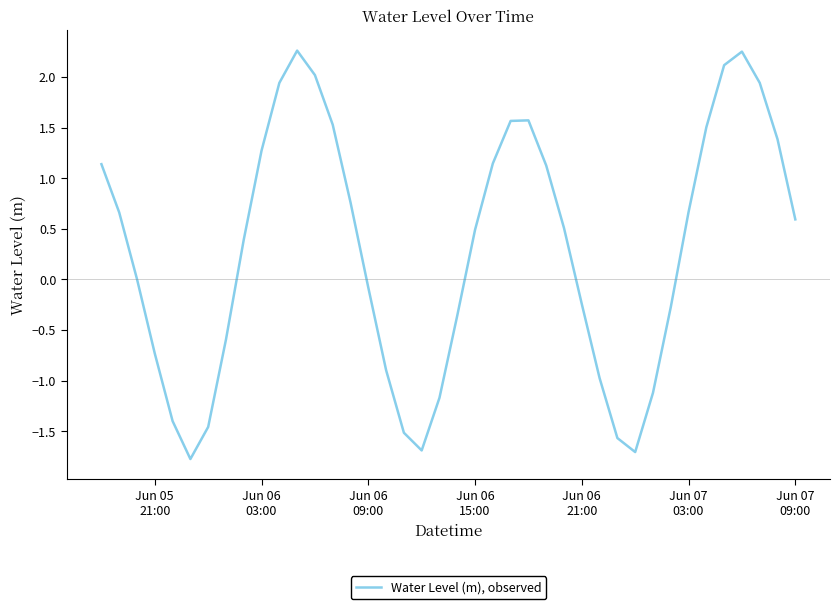

What is the minimum value shown in the chart?

-1.8